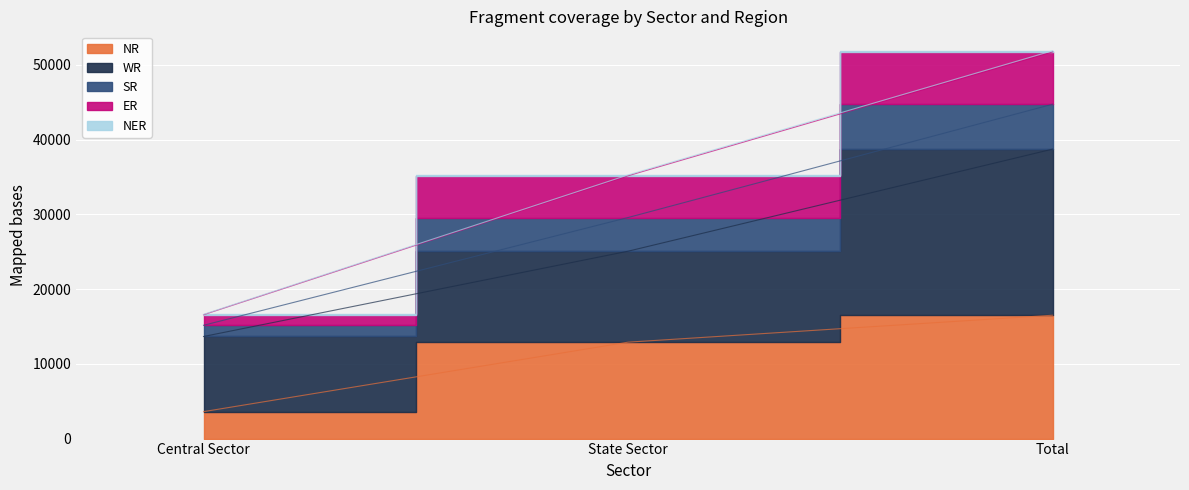

What is the maximum value shown in the chart?

51910